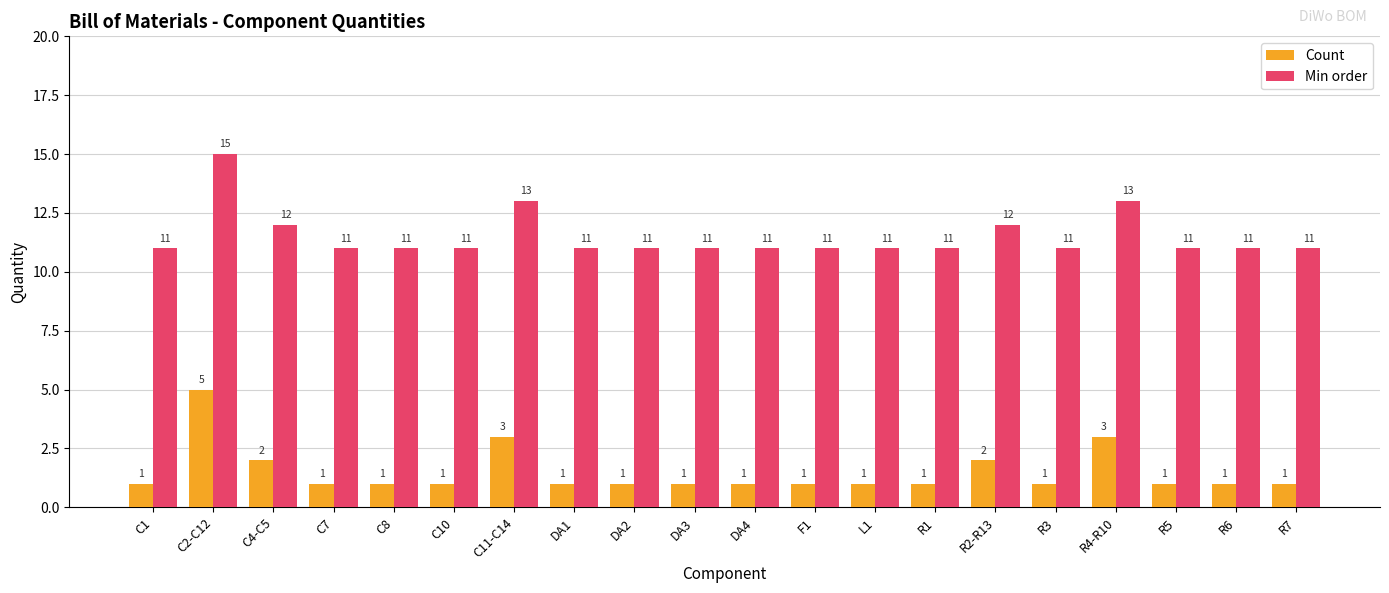

At which category does the chart reach its peak across all series?

C2-C12